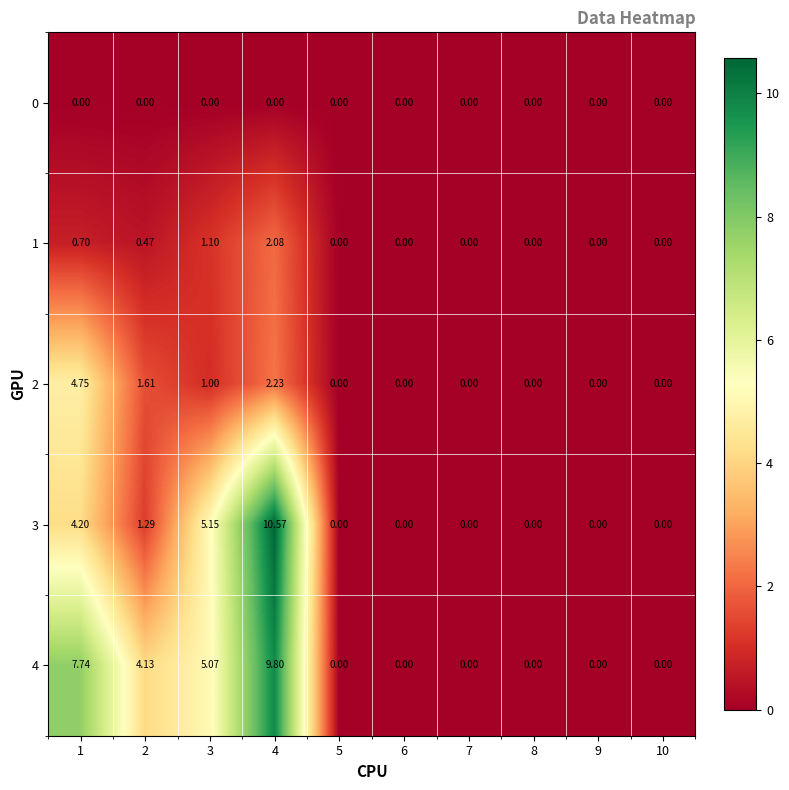

How many data points in 2 are above 0?

4